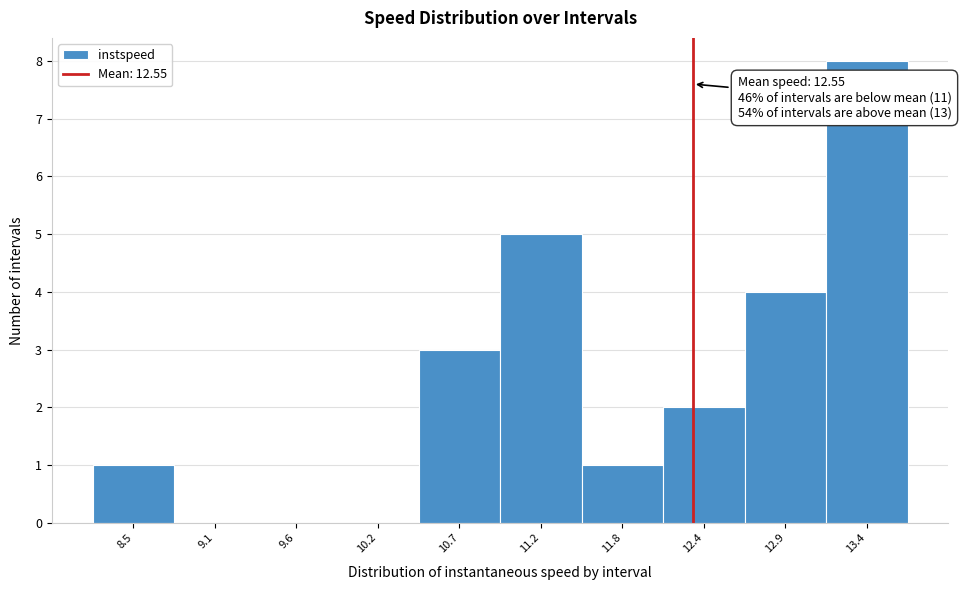

Is it true that the value at 9.1 is 5?

False